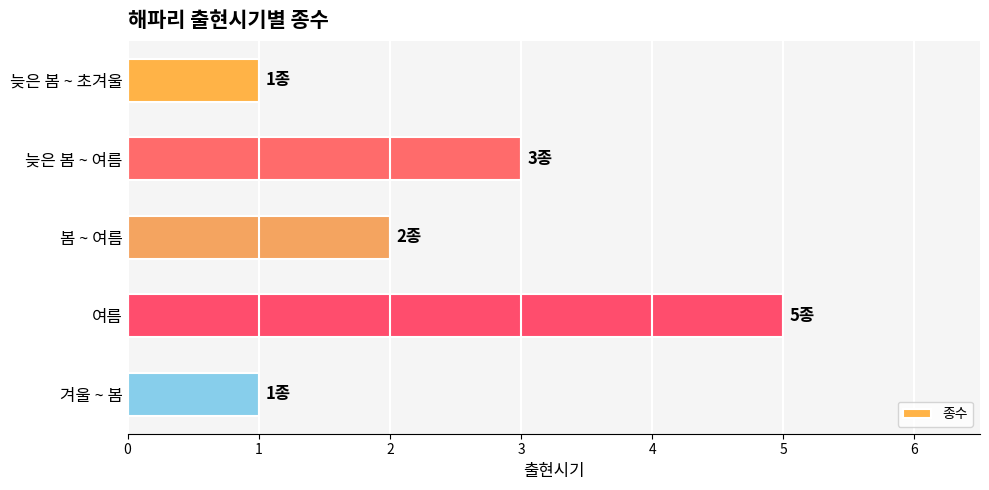

Between 늦은 봄 ~ 초겨울 and 늦은 봄 ~ 여름, which is larger?

늦은 봄 ~ 여름